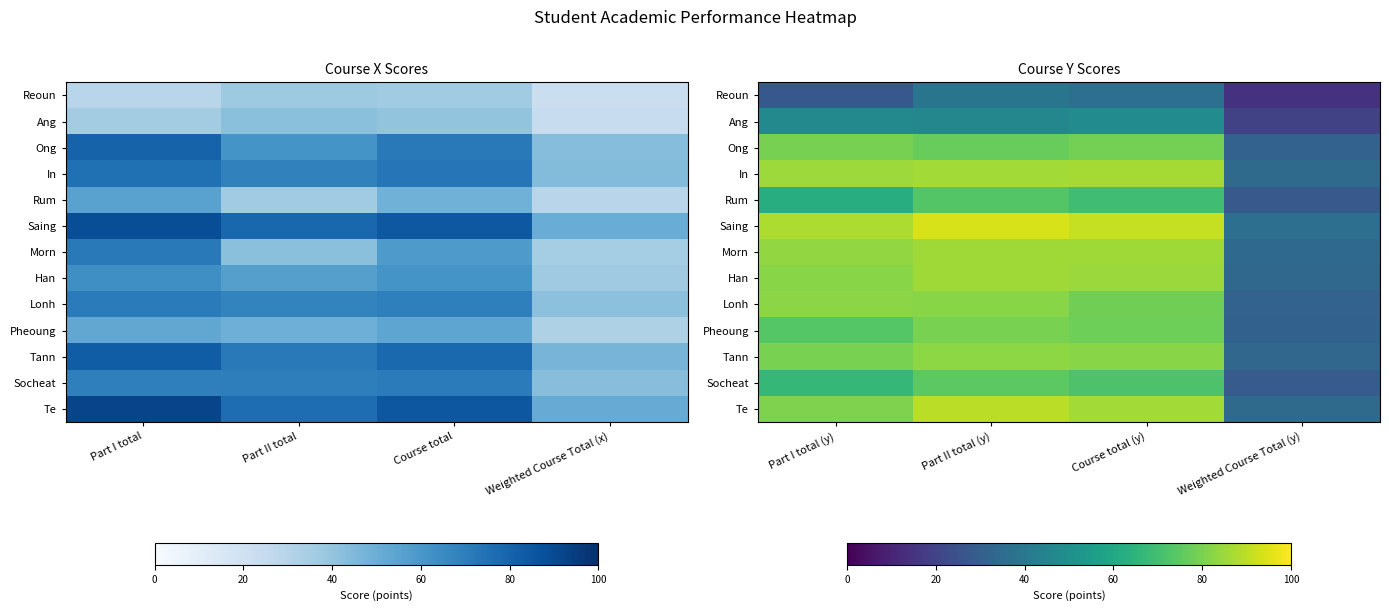

How many values in the Saing series are below 91?

2